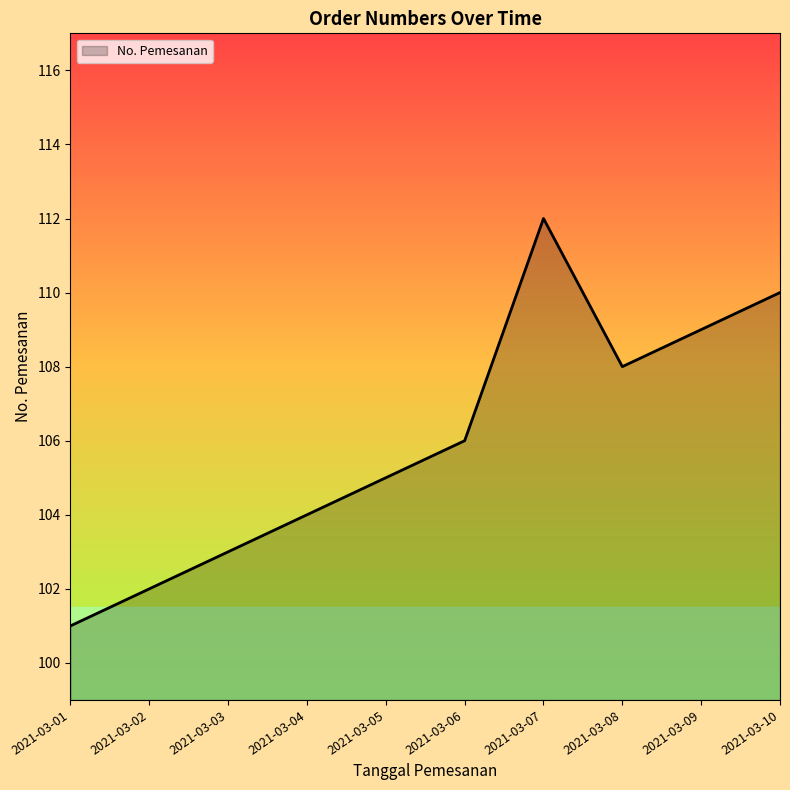

At which label is the value closest to 106?

2021-03-06